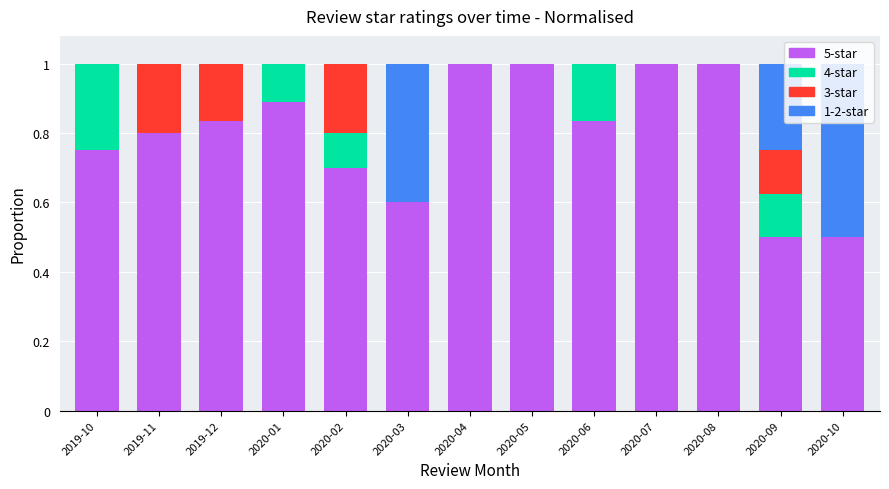

Which has a higher value, 2019-10 or 2019-12?

2019-12